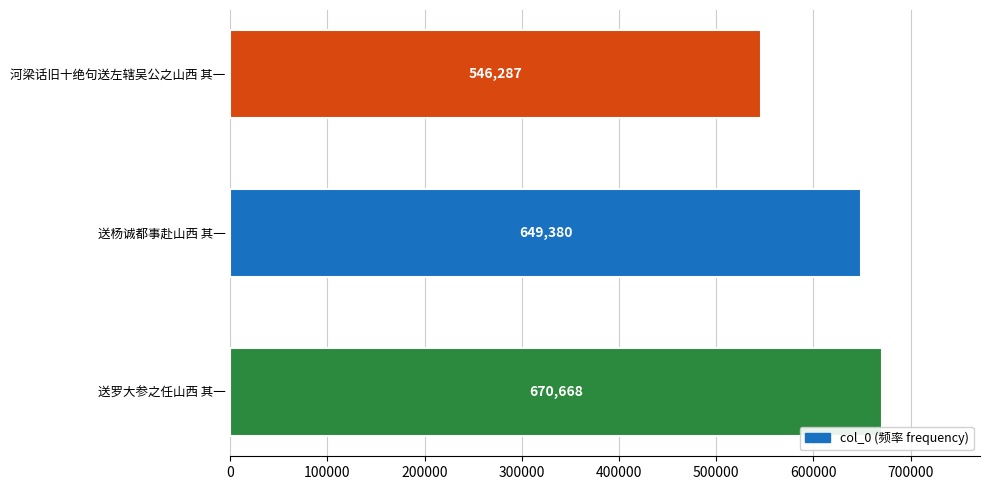

Which category has the lowest value across all series?

河梁话旧十绝句送左辖吴公之山西 其一